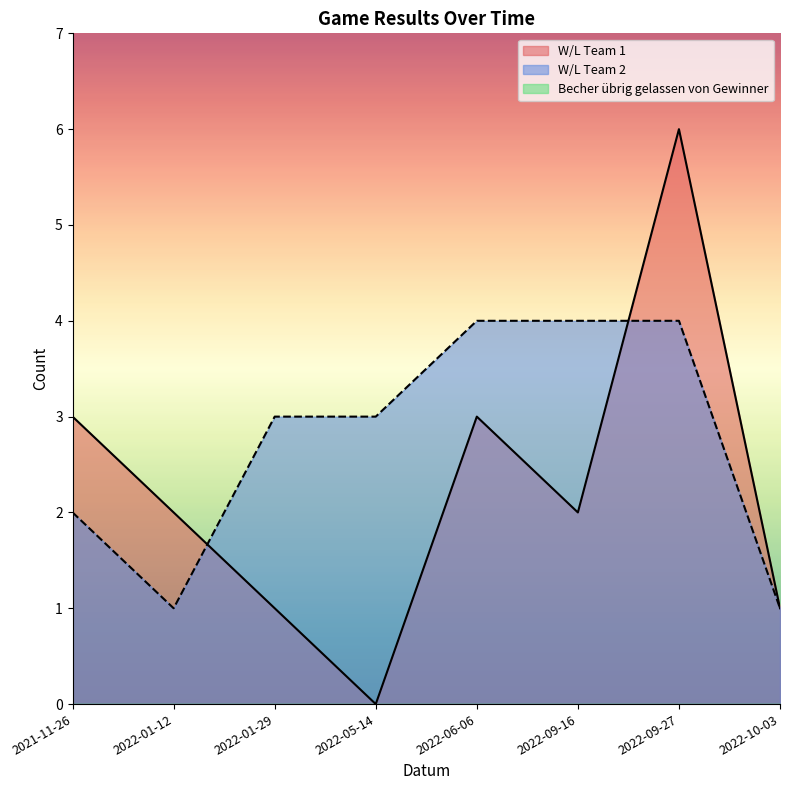

How many lines are shown in the chart?

3